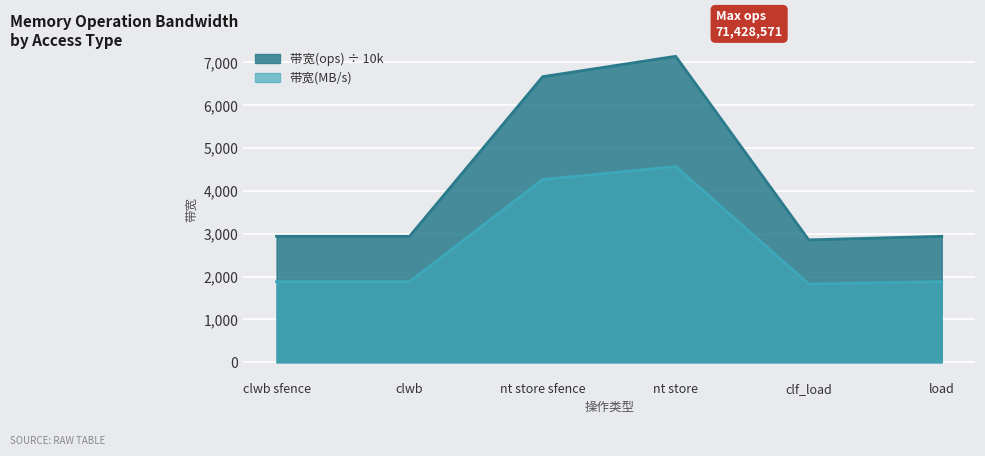

At which category does the chart reach its peak across all series?

nt store